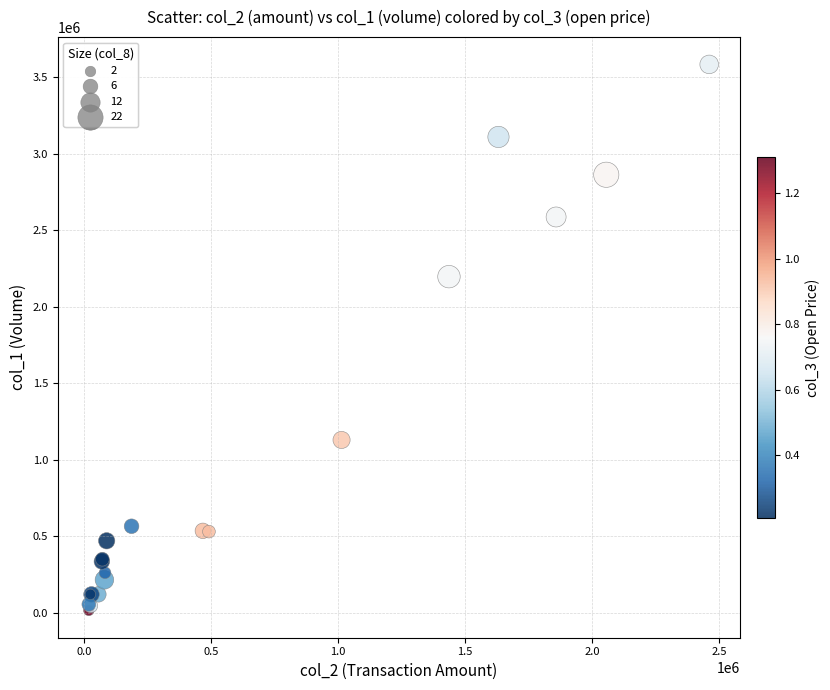

What Y value in the scatter plot is closest to 1799000?

2196000